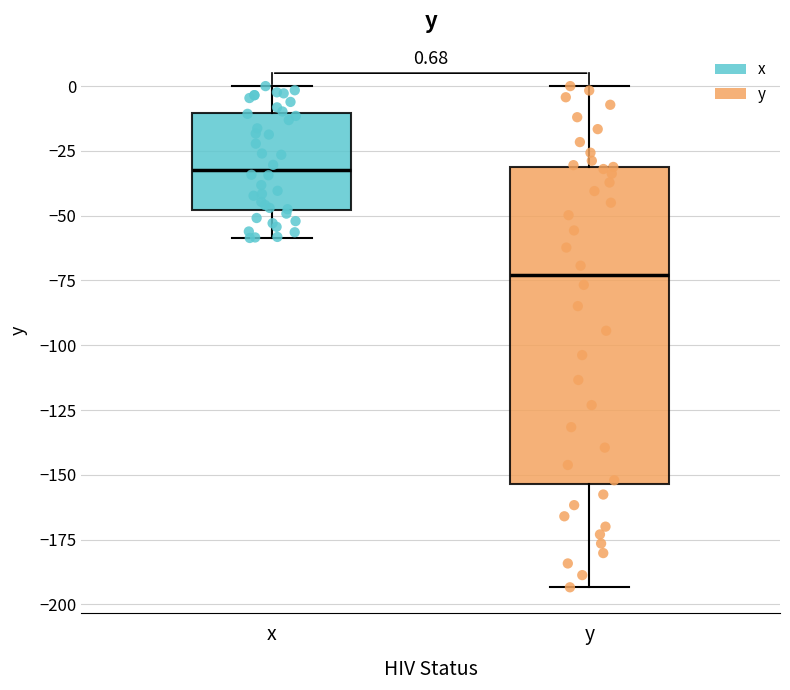

Which box is the tallest, from its lower edge to its upper edge?

y